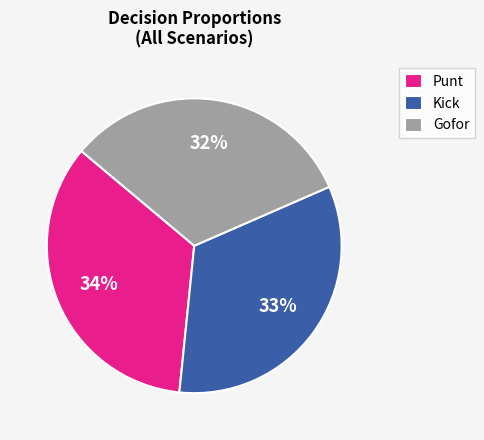

The Kick slice represents 22% of the pie. True or false?

False